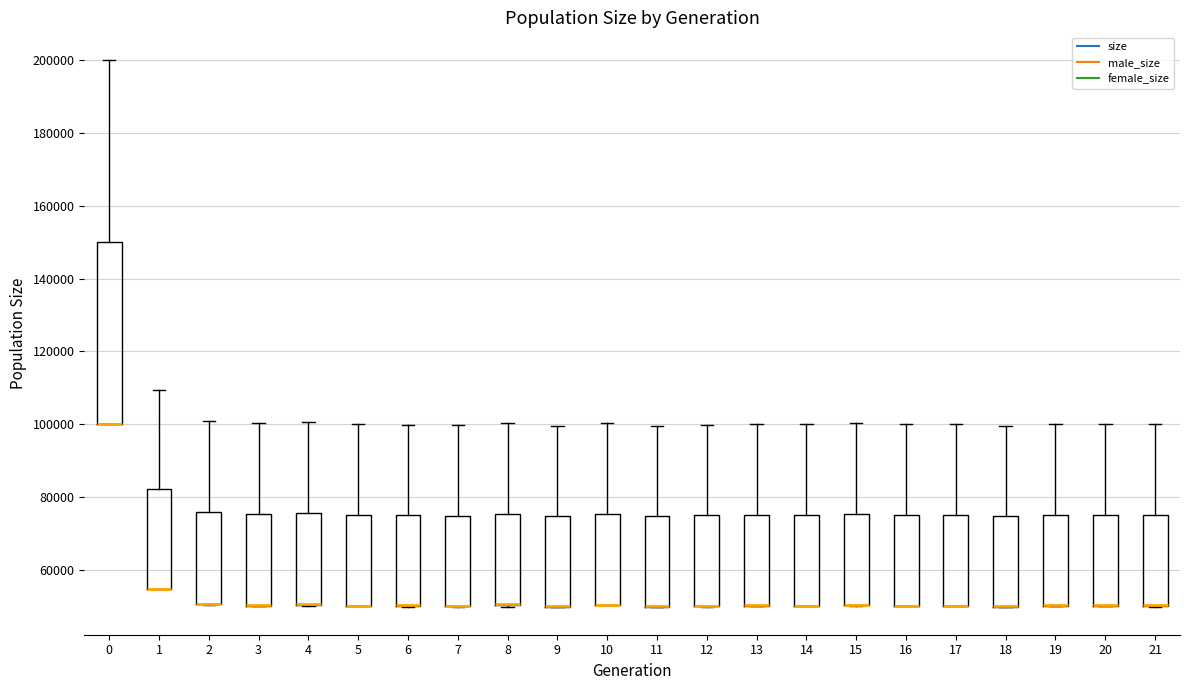

Reading left to right, transcribe this box plot: for each box, give where its median line is, the range the box spans, and where its two whiskers end, as read against the y-axis. The values are not printed on the chart, so give them approximately, as read against the axis.

0: median 100000 (drawn on the box's lower edge), box 100000 to 150000, whiskers 100000 to 200000
1: median 54000 (drawn on the box's lower edge), box 54000 to 82000, whiskers 54000 to 110000
2: median 50000 (drawn on the box's lower edge), box 50000 to 76000, whiskers 50000 to 100000
3: median 50000 (drawn on the box's lower edge), box 50000 to 76000, whiskers 50000 to 100000
4: median 50000 (drawn on the box's lower edge), box 50000 to 76000, whiskers 50000 to 100000
5: median 50000 (drawn on the box's lower edge), box 50000 to 76000, whiskers 50000 to 100000
6: median 50000 (drawn on the box's lower edge), box 50000 to 74000, whiskers 50000 to 100000
7: median 50000 (drawn on the box's lower edge), box 50000 to 74000, whiskers 50000 to 100000
8: median 50000 (drawn on the box's lower edge), box 50000 to 76000, whiskers 50000 to 100000
9: median 50000 (drawn on the box's lower edge), box 50000 to 74000, whiskers 50000 to 100000
10: median 50000 (drawn on the box's lower edge), box 50000 to 76000, whiskers 50000 to 100000
11: median 50000 (drawn on the box's lower edge), box 50000 to 74000, whiskers 50000 to 100000
12: median 50000 (drawn on the box's lower edge), box 50000 to 74000, whiskers 50000 to 100000
13: median 50000 (drawn on the box's lower edge), box 50000 to 76000, whiskers 50000 to 100000
14: median 50000 (drawn on the box's lower edge), box 50000 to 76000, whiskers 50000 to 100000
15: median 50000 (drawn on the box's lower edge), box 50000 to 76000, whiskers 50000 to 100000
16: median 50000 (drawn on the box's lower edge), box 50000 to 76000, whiskers 50000 to 100000
17: median 50000 (drawn on the box's lower edge), box 50000 to 76000, whiskers 50000 to 100000
18: median 50000 (drawn on the box's lower edge), box 50000 to 74000, whiskers 50000 to 100000
19: median 50000 (drawn on the box's lower edge), box 50000 to 76000, whiskers 50000 to 100000
20: median 50000 (drawn on the box's lower edge), box 50000 to 76000, whiskers 50000 to 100000
21: median 50000 (drawn on the box's lower edge), box 50000 to 76000, whiskers 50000 to 100000